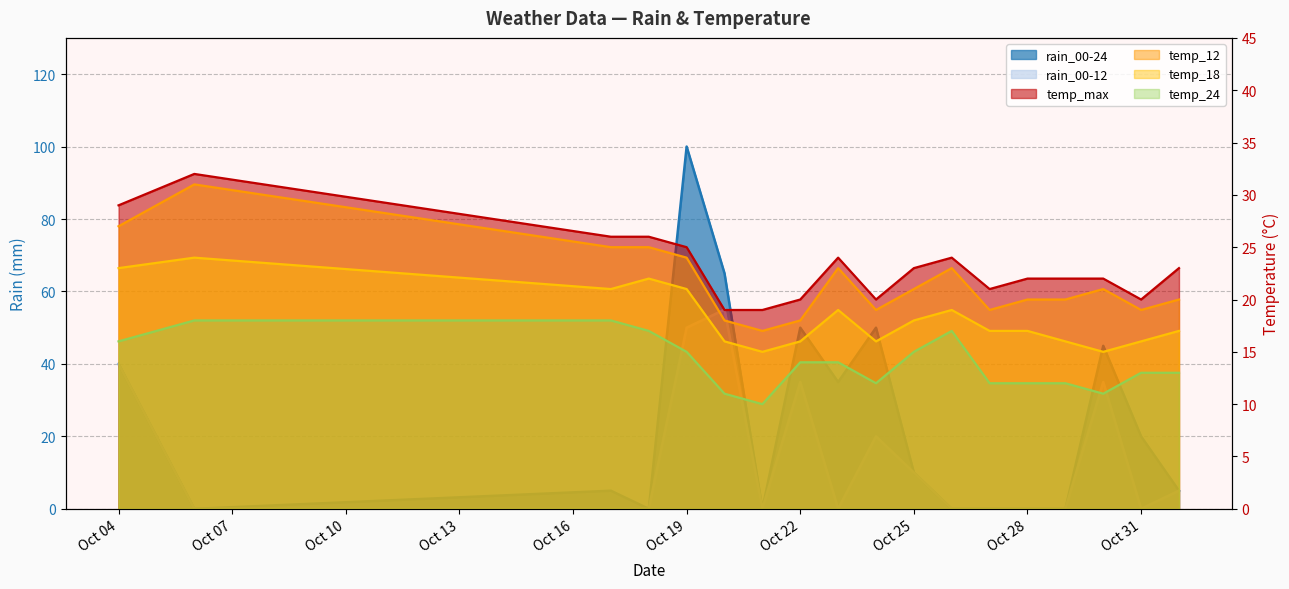

List the labels in order of temp_24 value, largest first.

2023-10-06, 2023-10-17, 2023-10-18, 2023-10-26, 2023-10-04, 2023-10-19, 2023-10-25, 2023-10-22, 2023-10-23, 2023-10-31, 2023-11-01, 2023-10-24, 2023-10-27, 2023-10-28, 2023-10-29, 2023-10-20, 2023-10-30, 2023-10-21